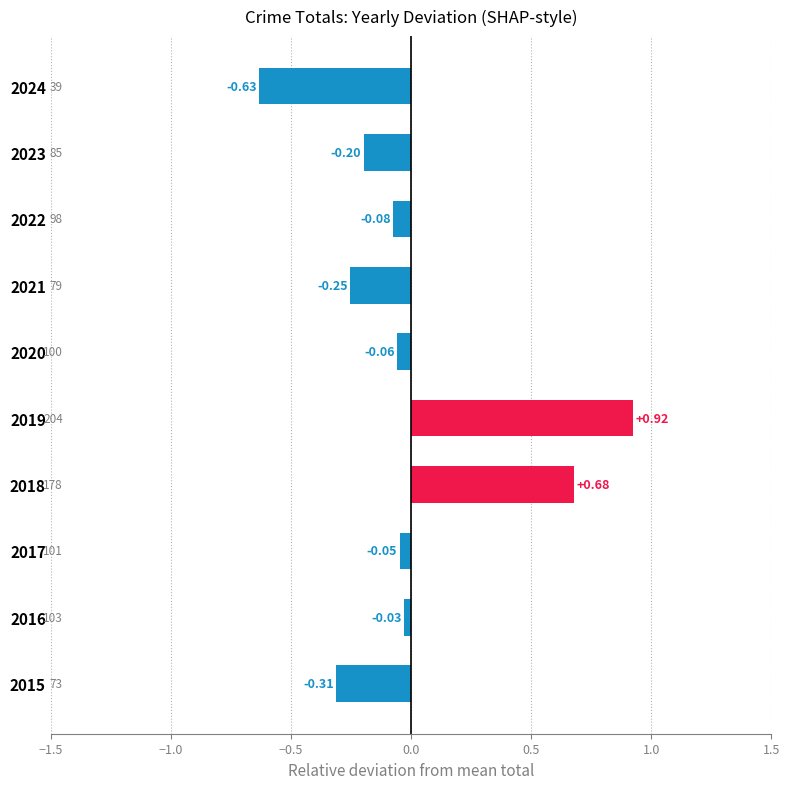

List the labels in order of value, smallest first.

2024, 2015, 2021, 2023, 2022, 2020, 2017, 2016, 2018, 2019